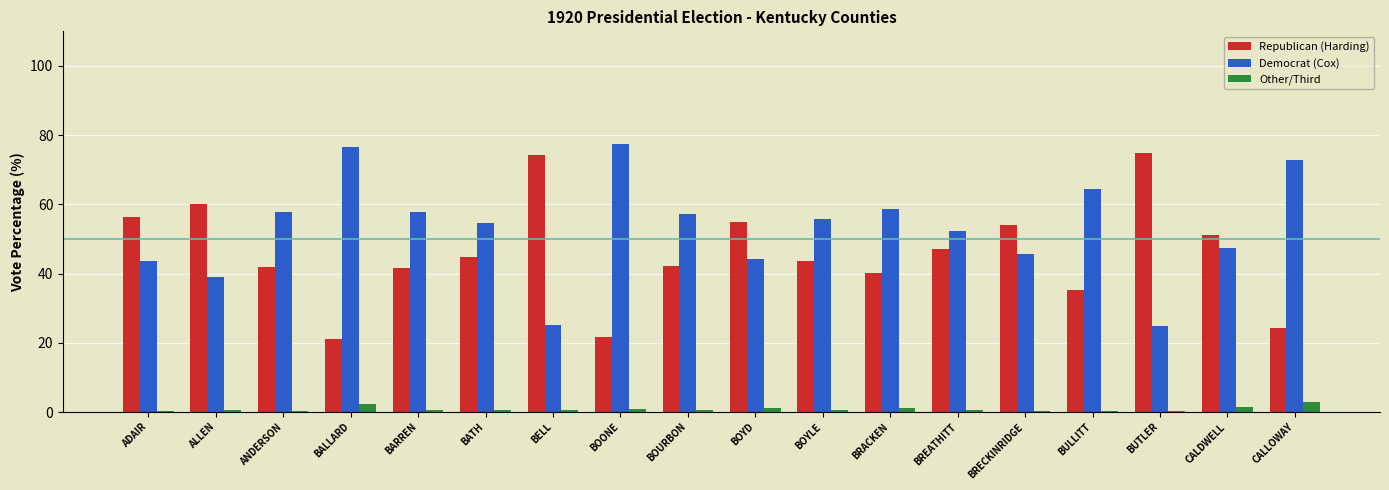

What is the difference between the Republican (Harding) values at BRECKINRIDGE and BREATHITT?

6.8